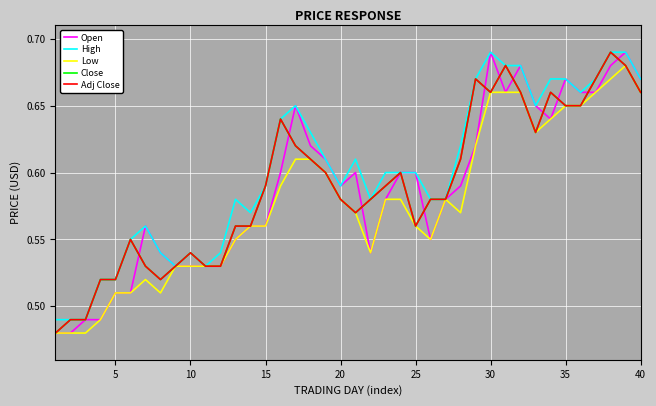

What are all the series names shown in the legend?

Open, High, Low, Close, Adj Close